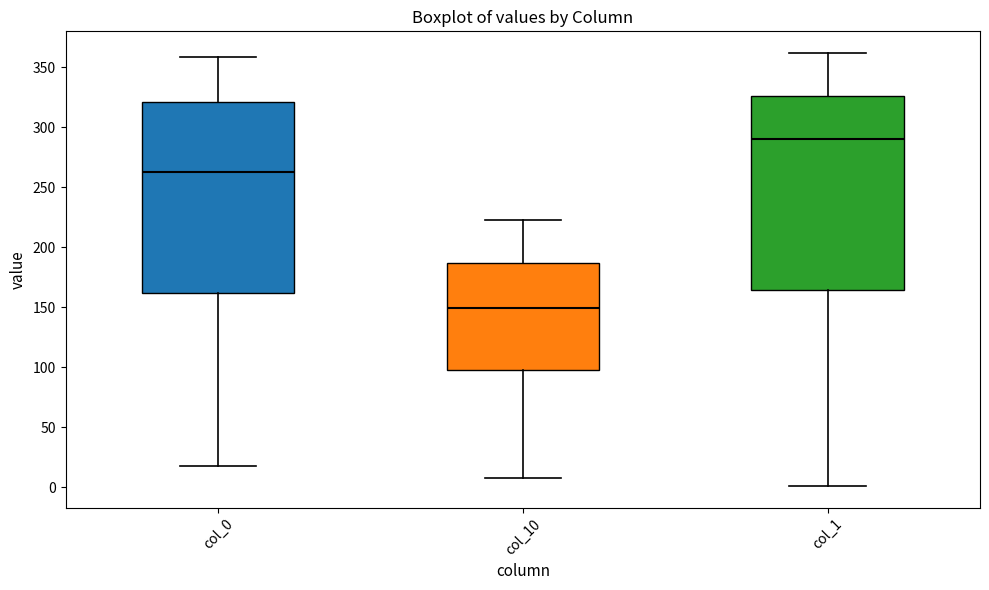

Where does the lower whisker of the box for col_1 end on the y-axis? The values are not printed on the chart, so give them approximately, as read against the axis.

0